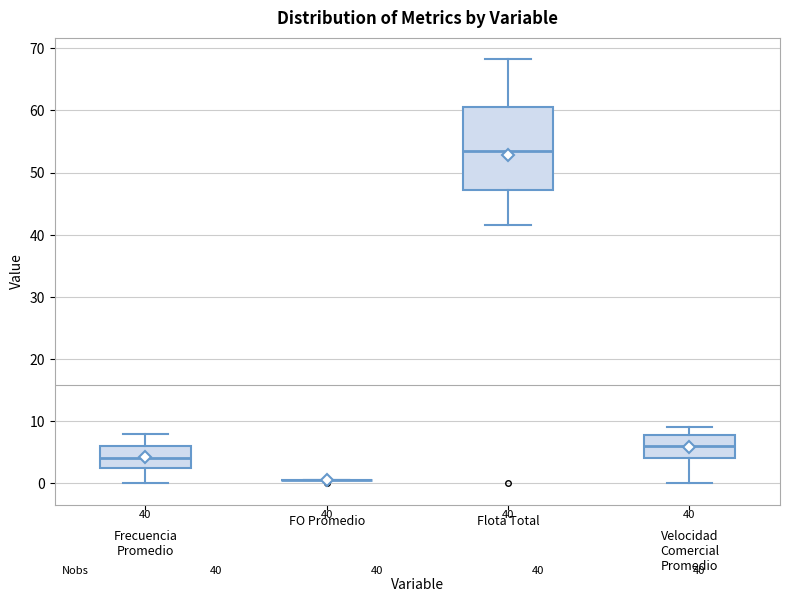

Which box is the tallest, from its lower edge to its upper edge?

Flota Total